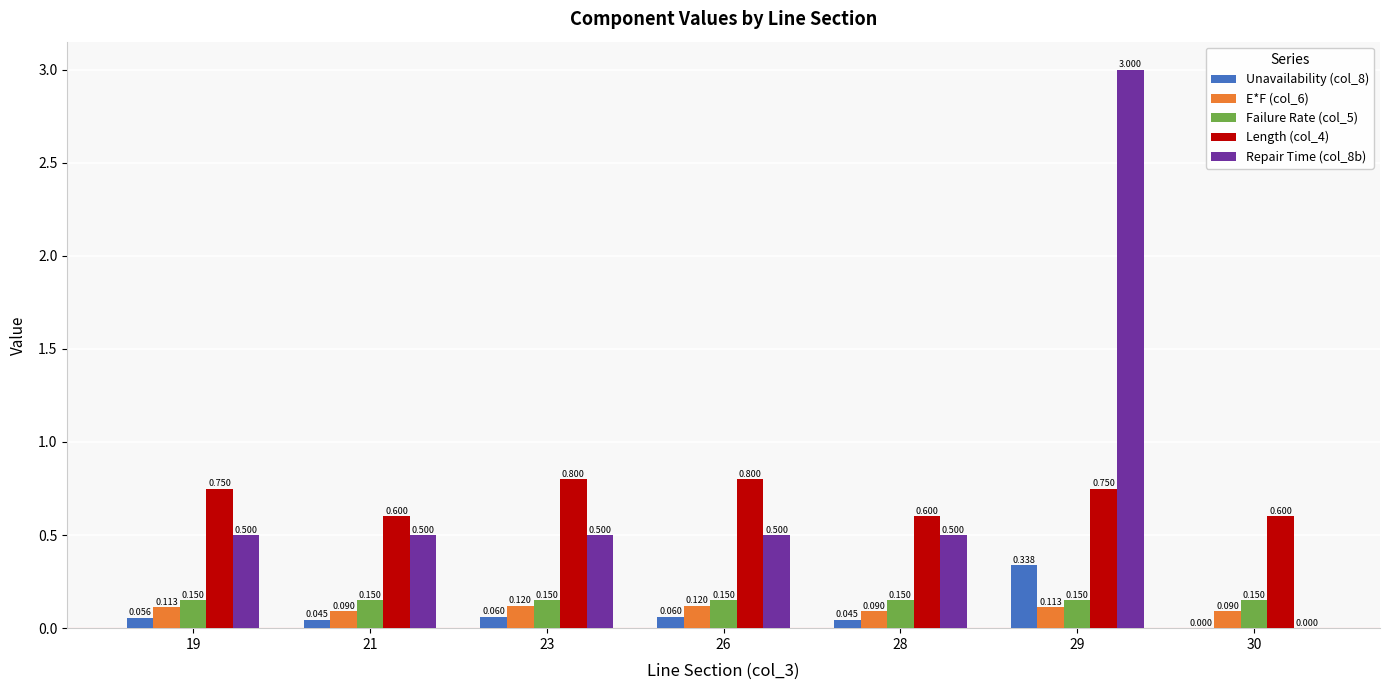

True or false: Failure Rate (col_5) has a value of 0.0 at 30.

False